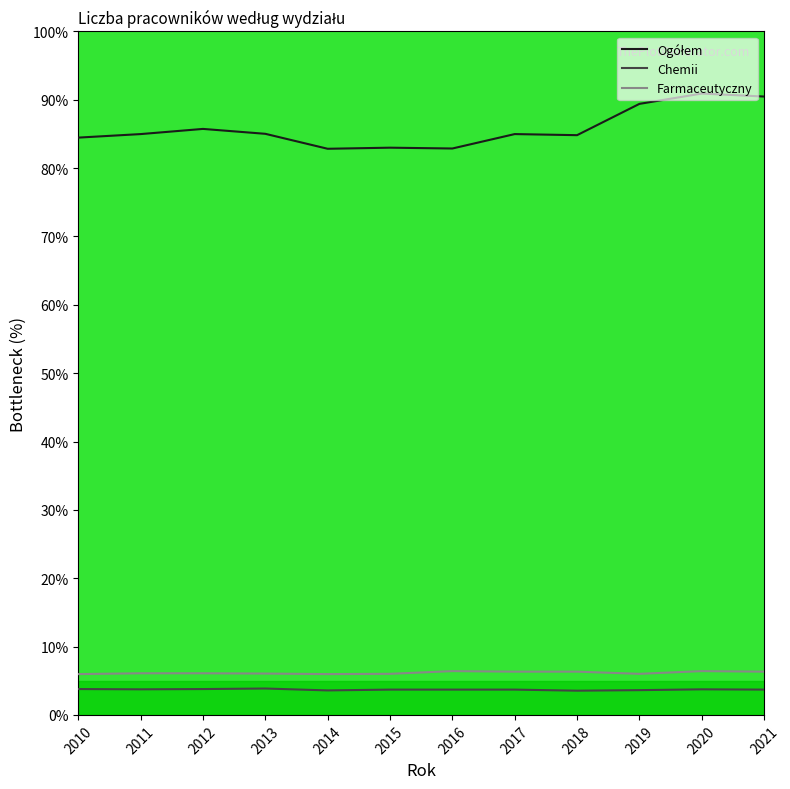

List the series in order of their peak value, lowest first.

Chemii, Farmaceutyczny, Ogółem